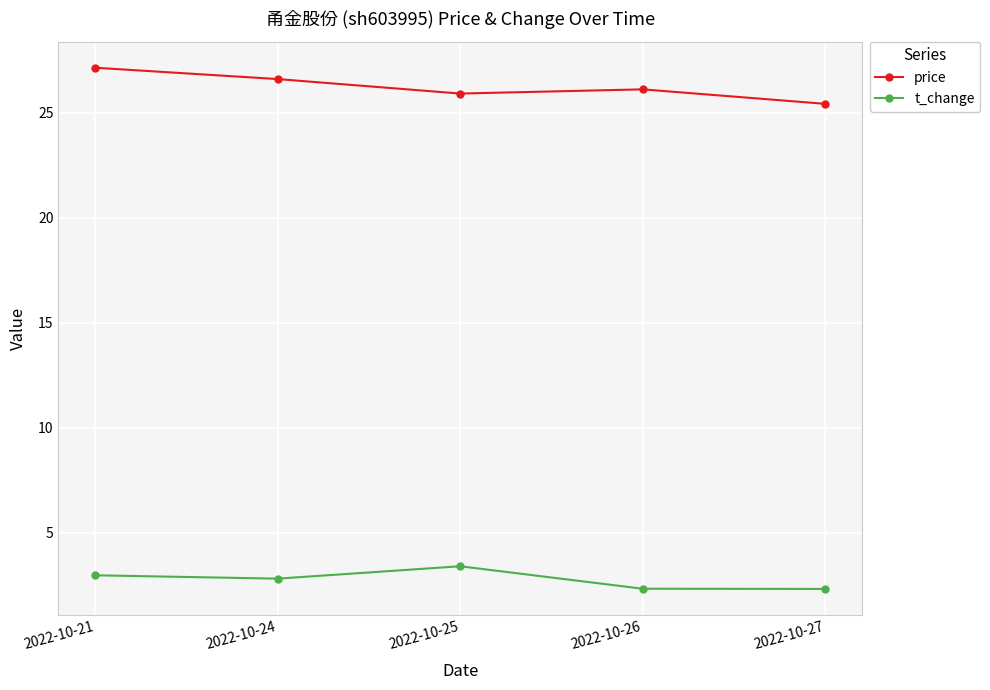

Reading left to right, list all the values displayed in this chart.

price: 2022-10-21=27.1	2022-10-24=26.6	2022-10-25=25.9	2022-10-26=26.1	2022-10-27=25.4
t_change: 2022-10-21=3.0	2022-10-24=2.8	2022-10-25=3.4	2022-10-26=2.3	2022-10-27=2.3